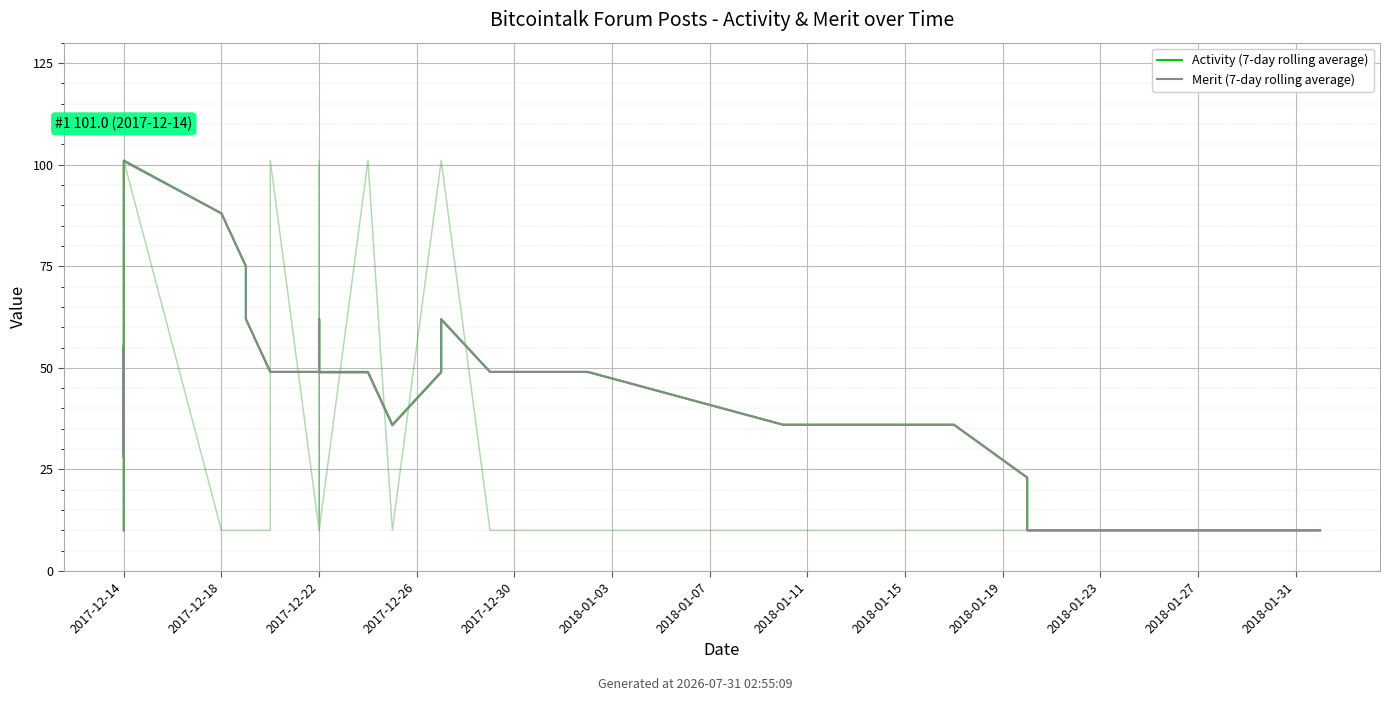

Count the number of categories in the chart.

40